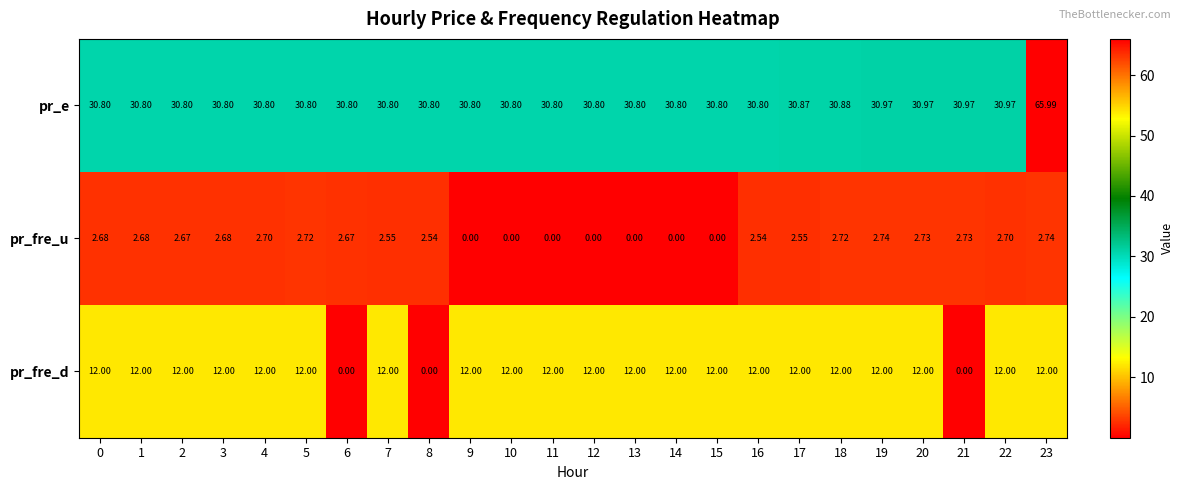

List the series in order of their overall mean, highest first.

pr_e, pr_fre_d, pr_fre_u